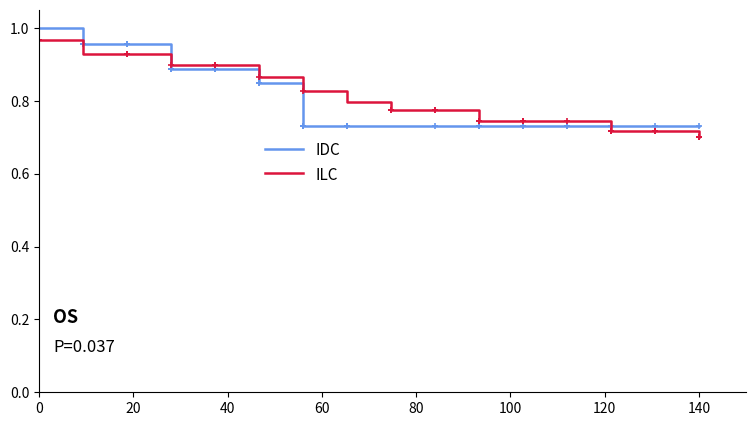

What is the average value of the ILC series?

0.8